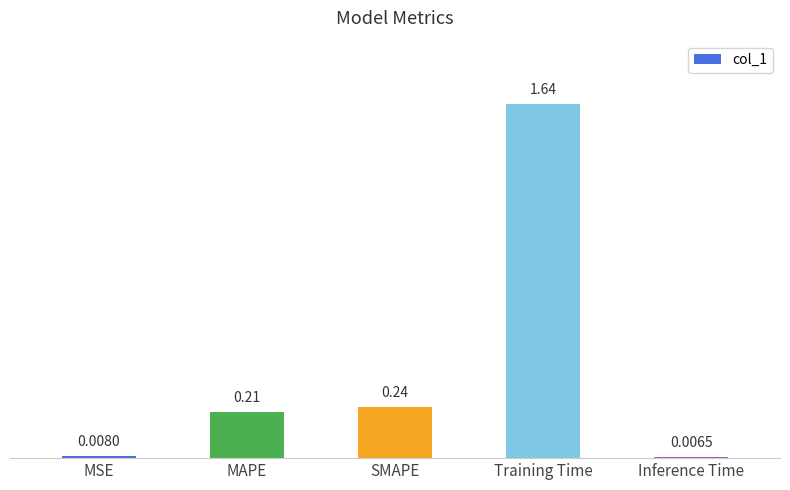

Between Training Time and SMAPE, which is larger?

Training Time